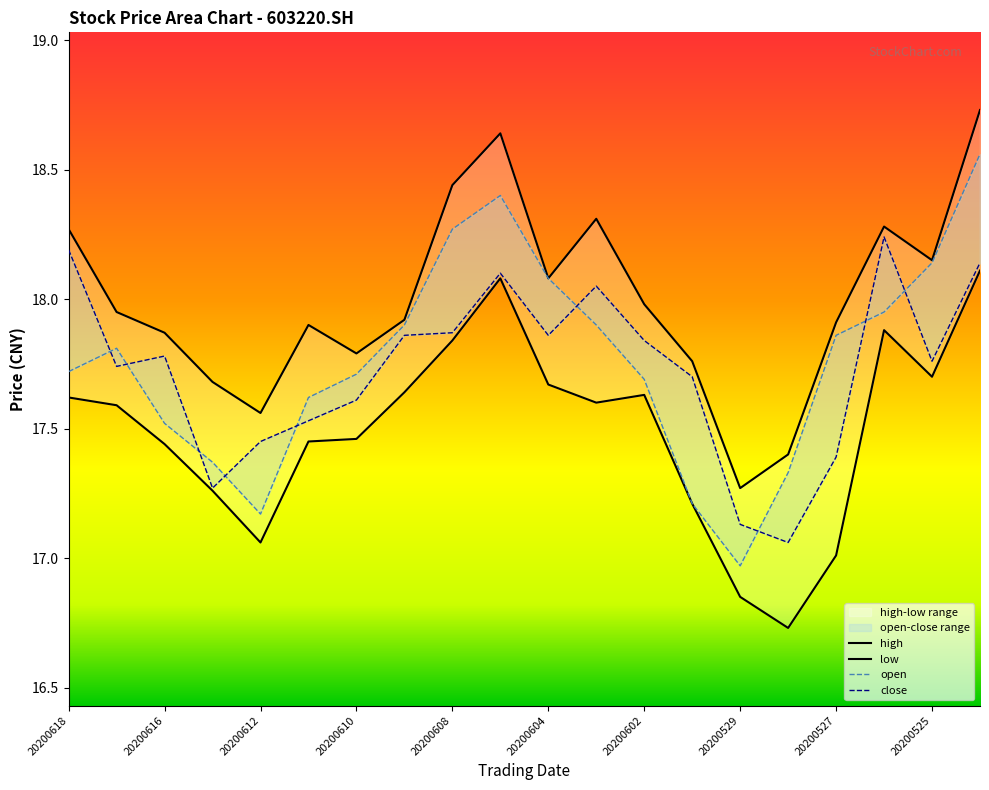

True or false: high has more than 1 points higher than both neighbors.

True